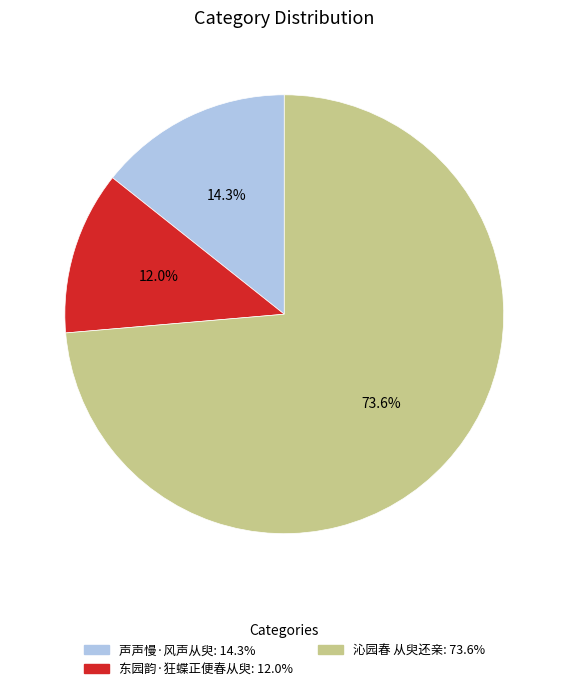

Is 声声慢·风声从臾 the majority of the pie?

No